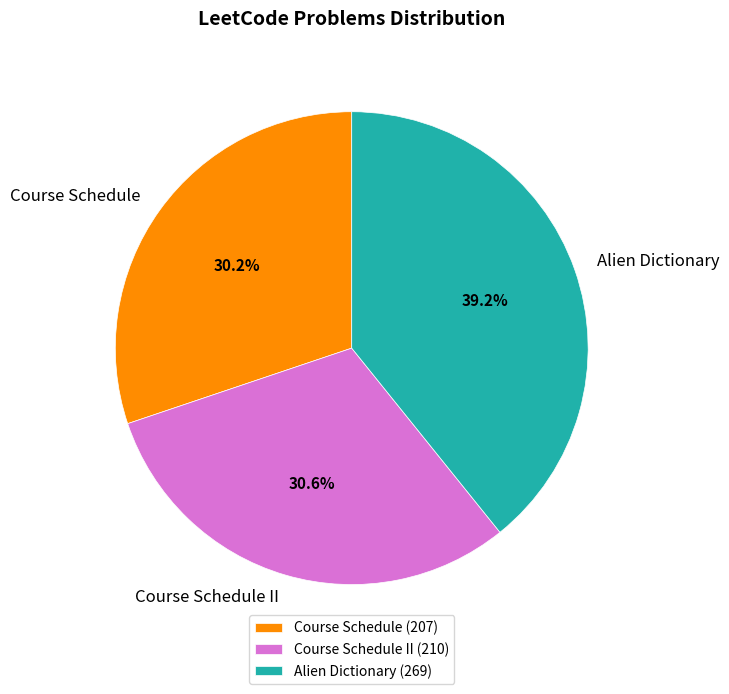

The Course Schedule slice represents 30% of the pie. True or false?

True